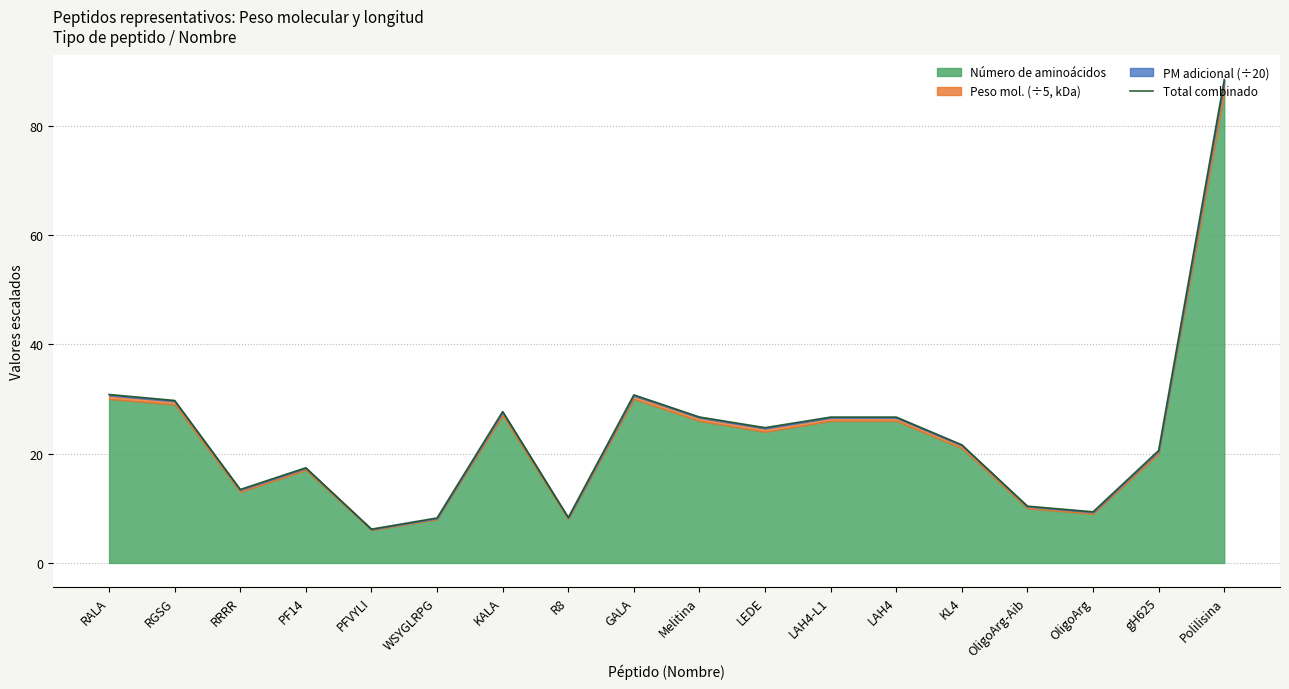

Where does the data first go above 24?

RALA